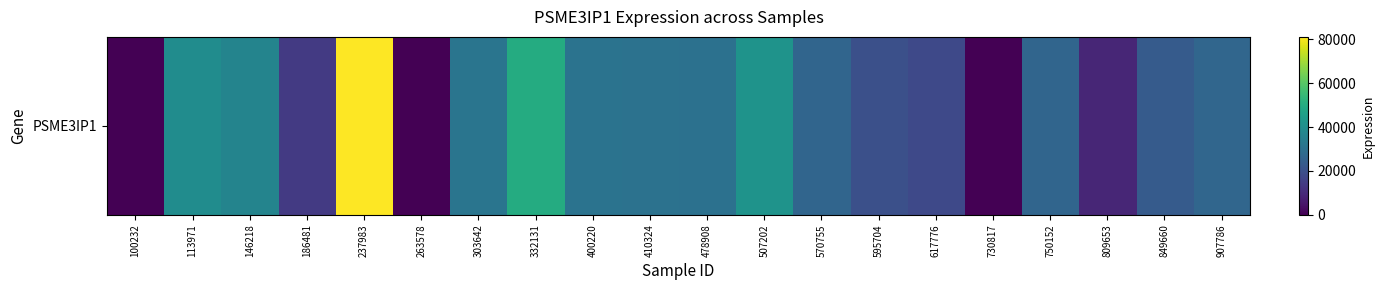

Rank the categories by value from lowest to highest.

100232, 263578, 730817, 809653, 186481, 617776, 595704, 849660, 750152, 570755, 907786, 478908, 410324, 400220, 303642, 146218, 113971, 507202, 332131, 237983